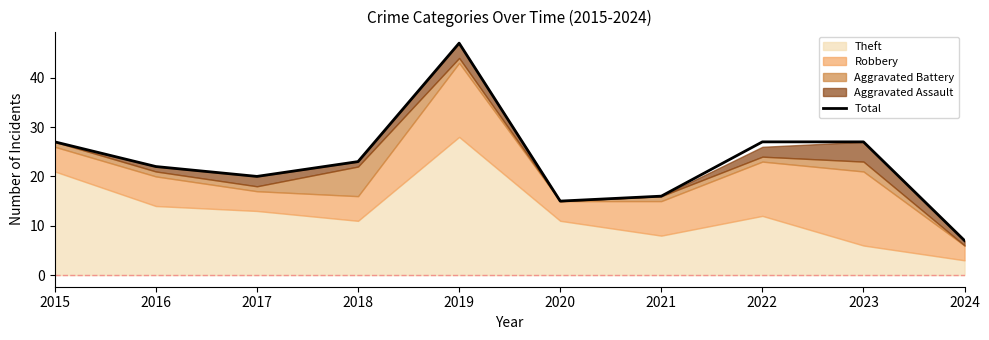

Reading left to right, list all the values displayed in this chart.

27	22	20	23	47	15	16	27	27	7